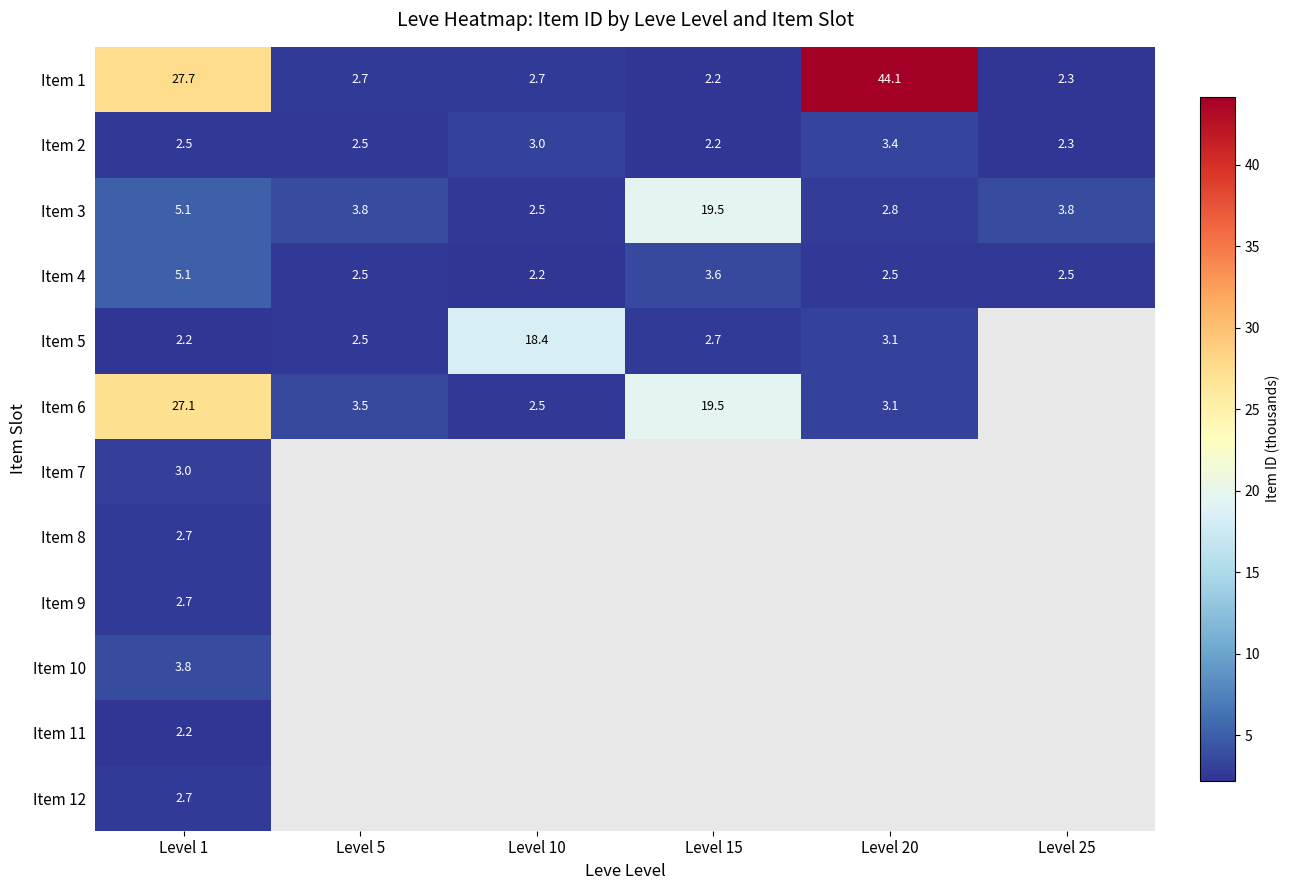

How many categories are shown in the chart?

6